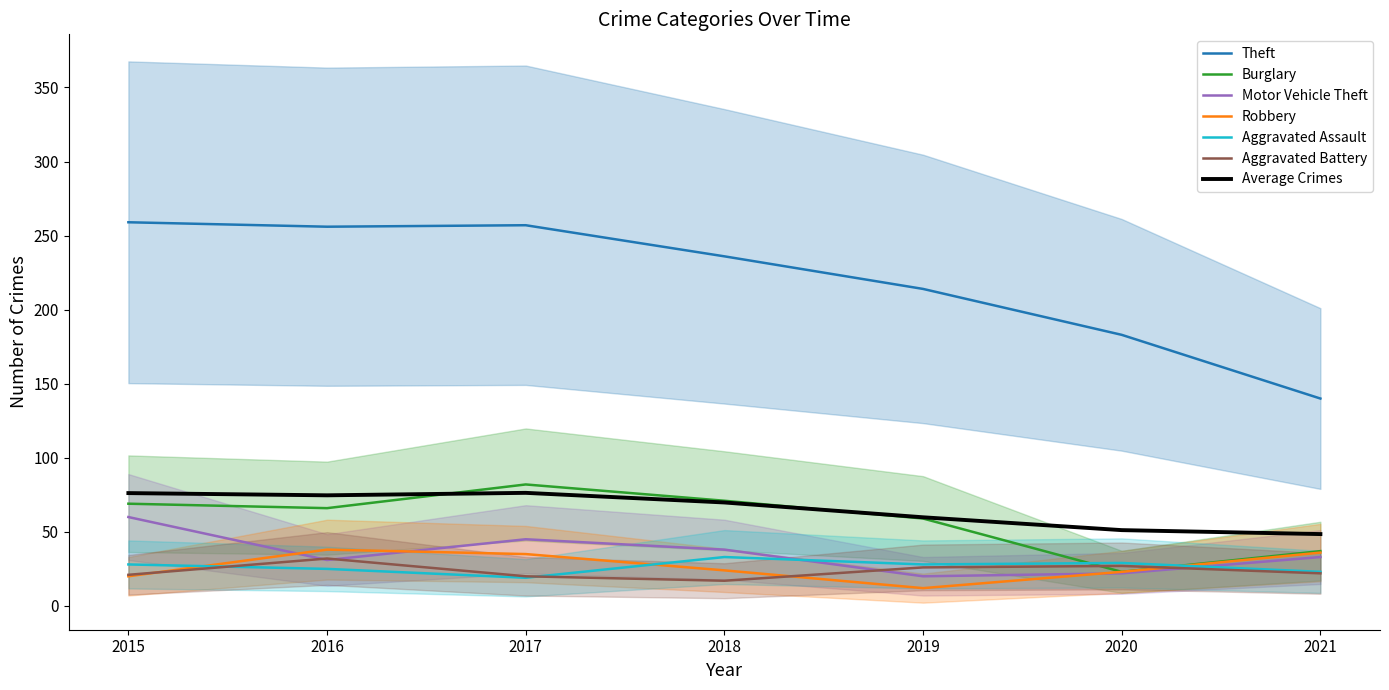

Is it true that Aggravated Assault equals 25 at 2016?

True